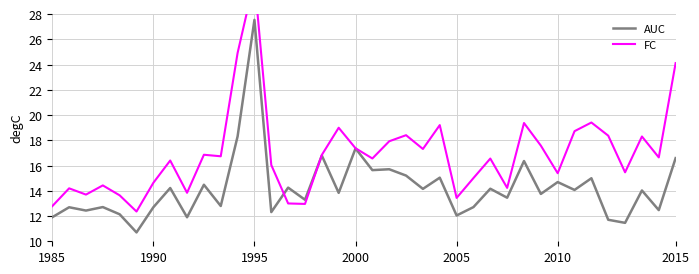

What is the spread (max minus min) of values at 11?

6.6